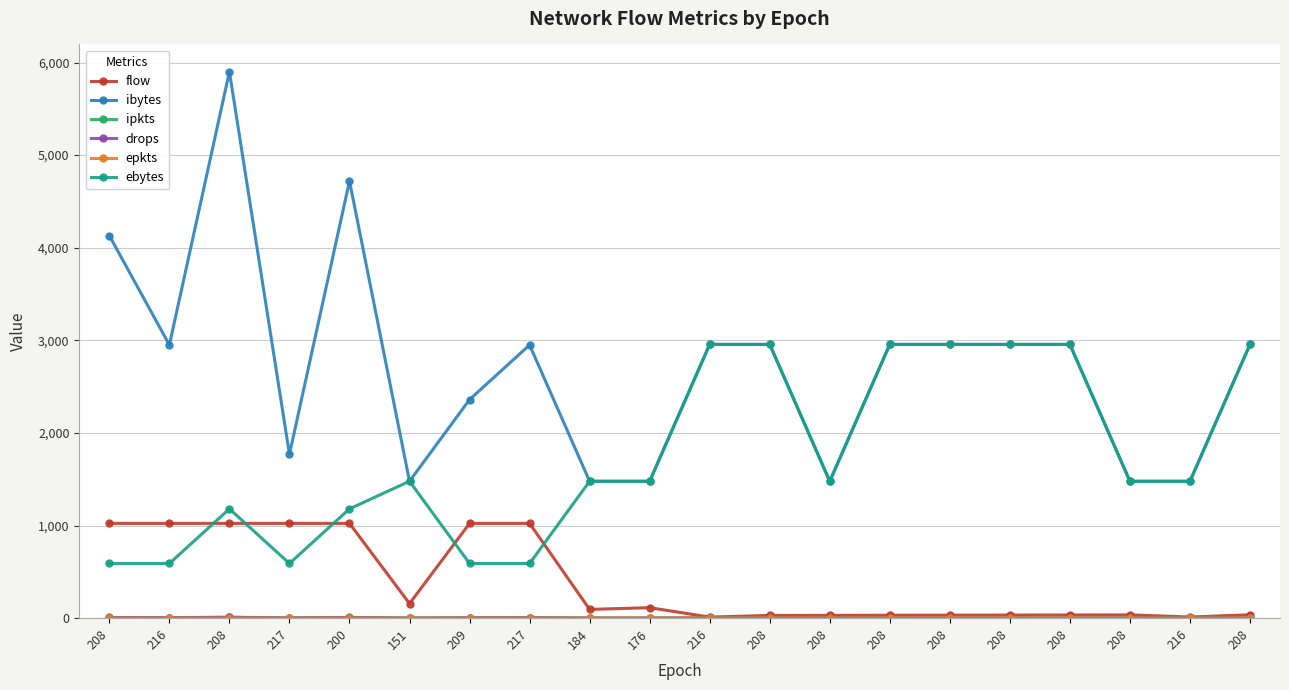

What is the difference between the flow values at 208 and 208?

5